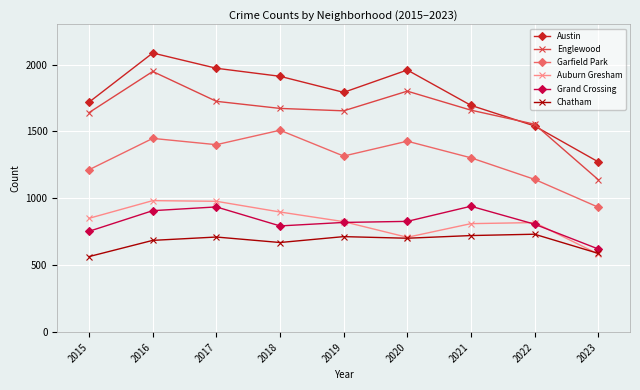

Is the value of Englewood at 2017 greater than the value of Chatham at 2022?

Yes